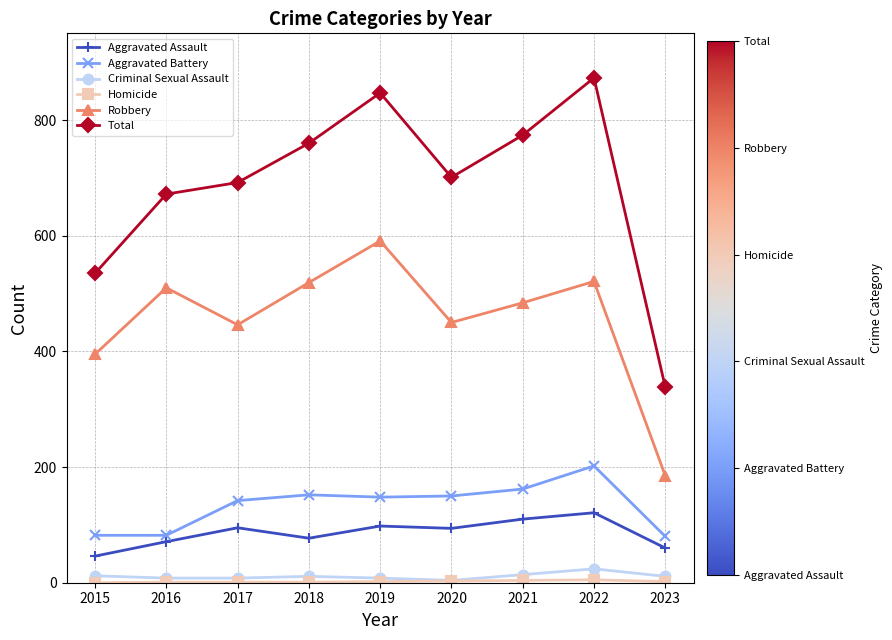

Which series has the largest range (max minus min)?

Total